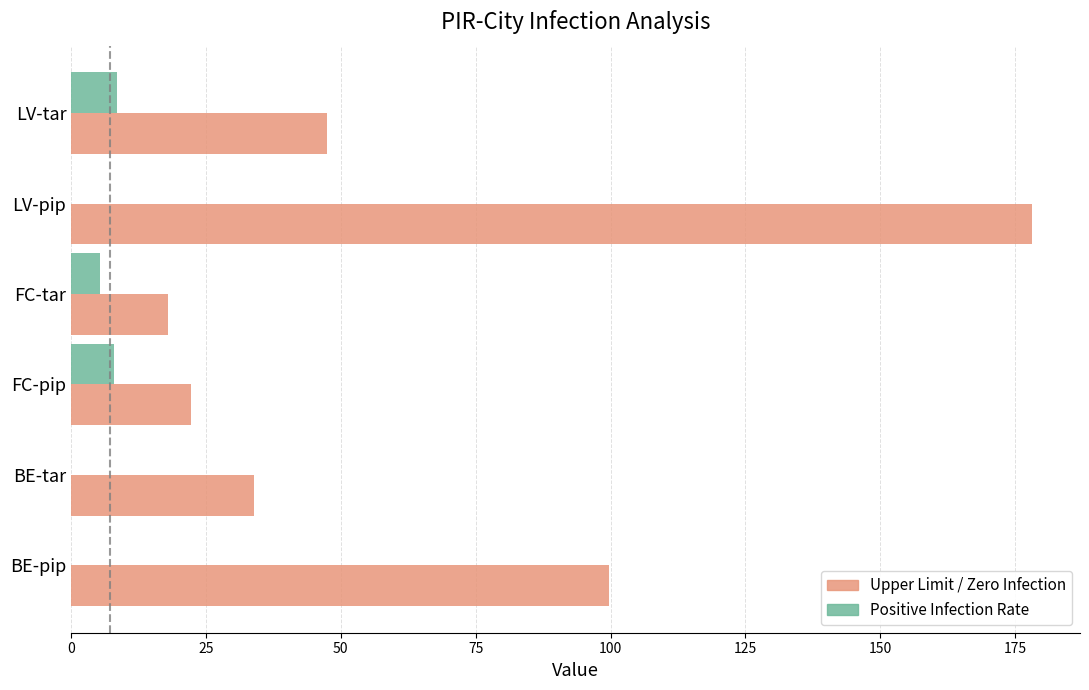

How many categories are shown in the chart?

6